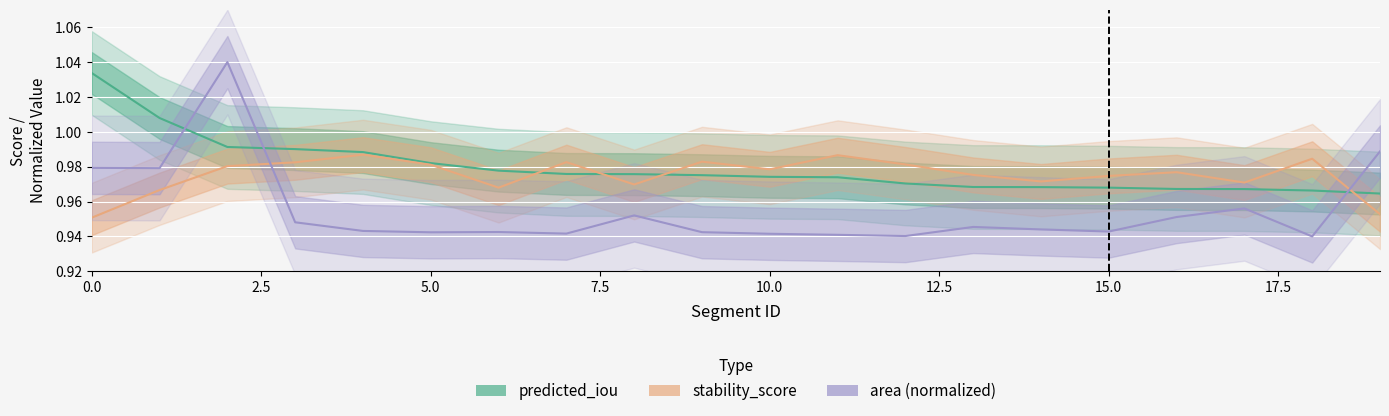

Reading right to left, what are all the values shown in this chart?

predicted_iou: 1.0	1.0	1.0	1.0	1.0	1.0	1.0	1.0	1.0	1.0	1.0	1.0	1.0	1.0	1.0	1.0	1.0	1.0	1.0	1.0
stability_score: 1.0	1.0	1.0	1.0	1.0	1.0	1.0	1.0	1.0	1.0	1.0	1.0	1.0	1.0	1.0	1.0	1.0	1.0	1.0	1.0
area (normalized): 1.0	0.9	1.0	1.0	0.9	0.9	0.9	0.9	0.9	0.9	0.9	1.0	0.9	0.9	0.9	0.9	0.9	1.0	1.0	1.0